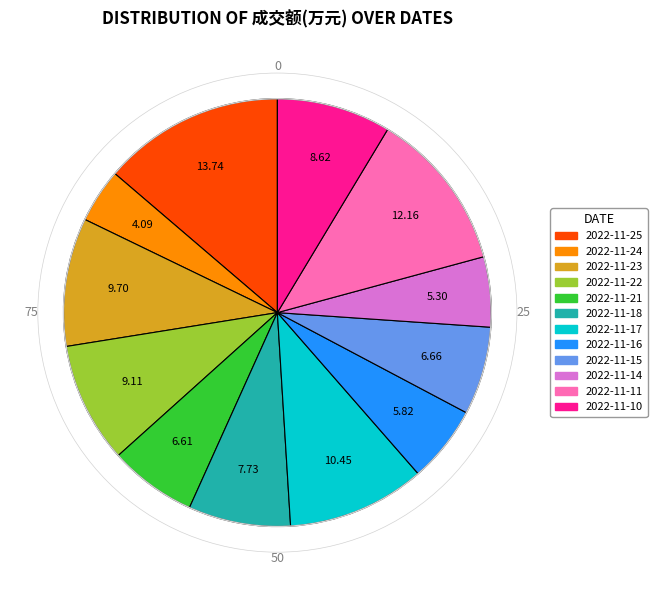

Which category has the smallest portion of the pie?

2022-11-24